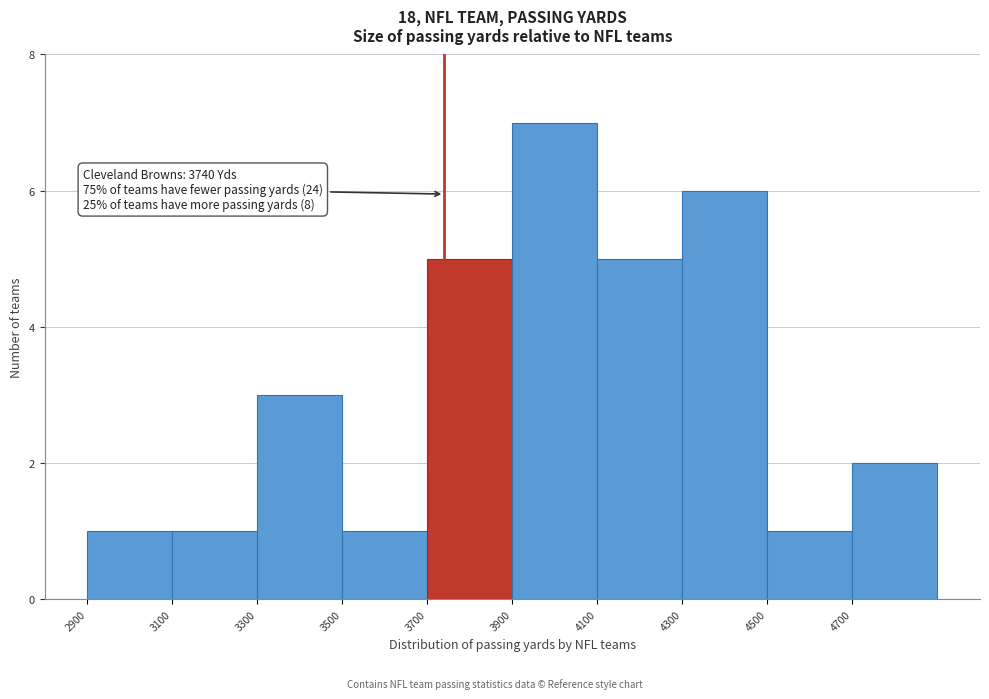

Over which range of the x-axis is the bar tallest?

3900 to 4100